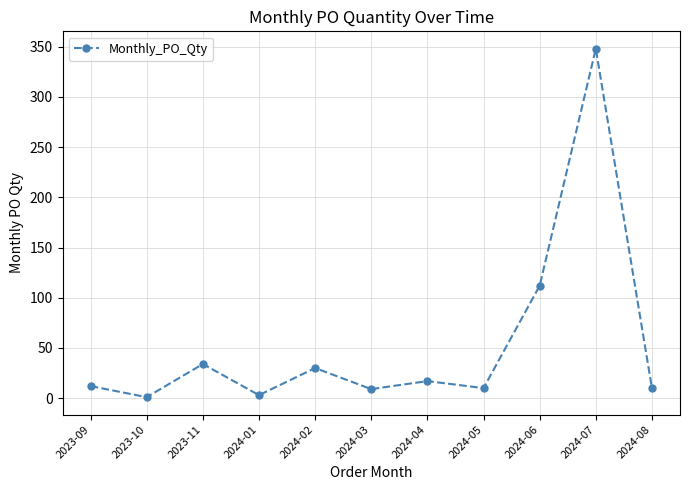

The value at 2024-05 is 10. True or false?

True